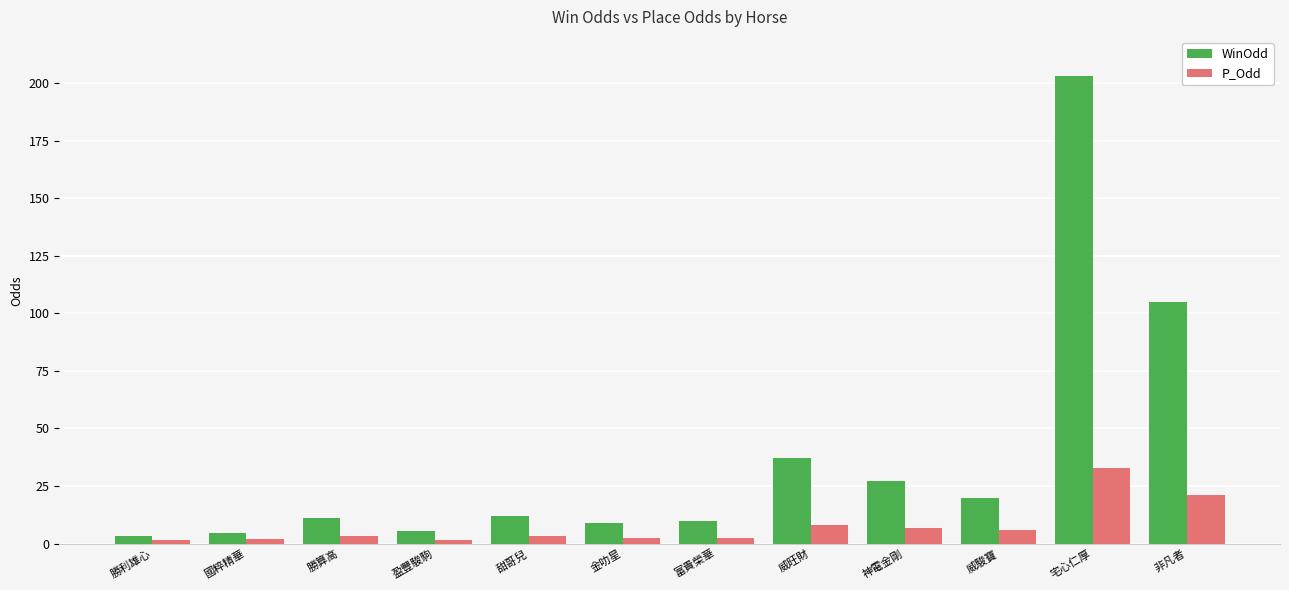

True or false: P_Odd has a value of 3.5 at 勝算高.

True